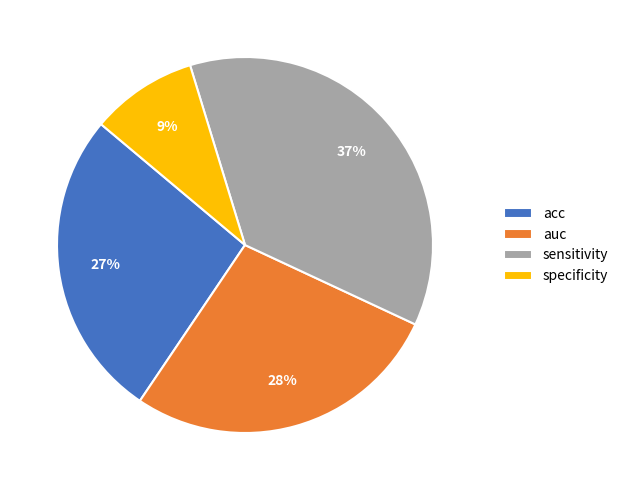

To the nearest percent, what is the combined percentage of acc and auc?

54%